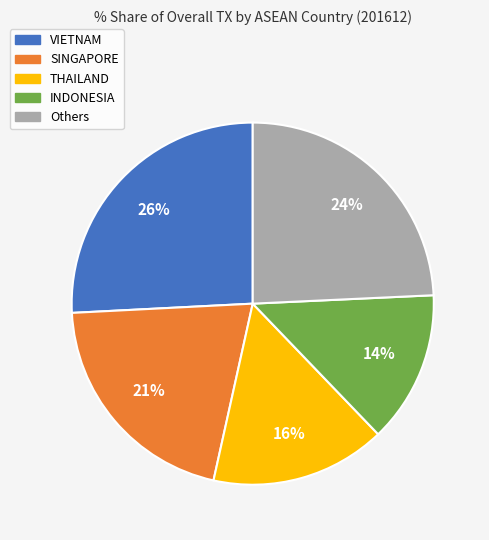

To the nearest percent, what is the average slice percentage?

20%